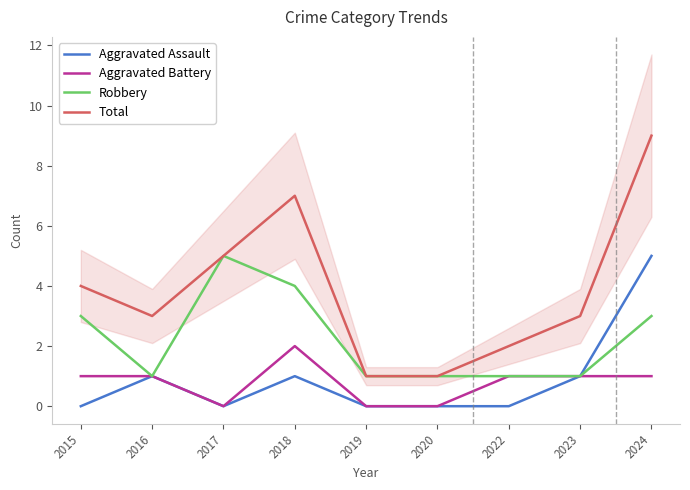

True or false: Aggravated Battery and Aggravated Assault cross at least once.

False